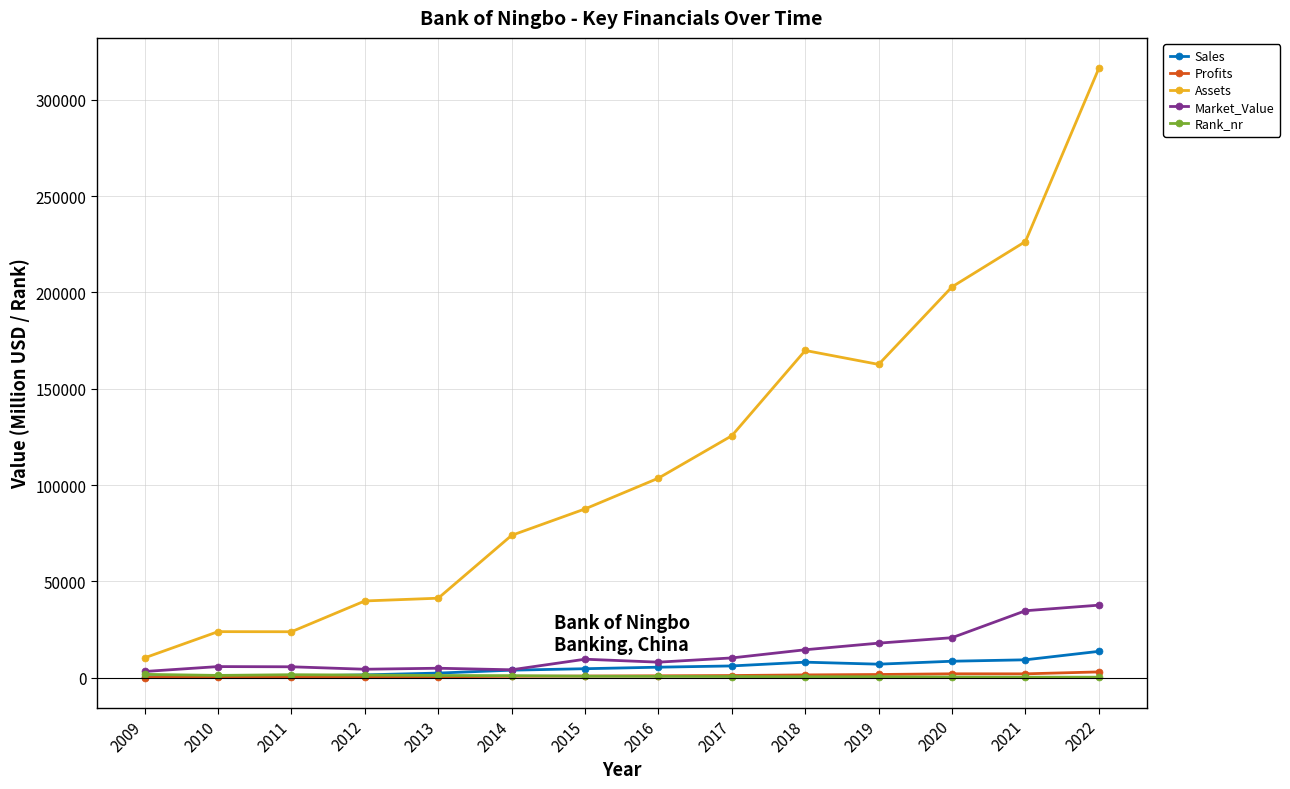

What is the value of the Assets point at the 7th from the left?

87616.0